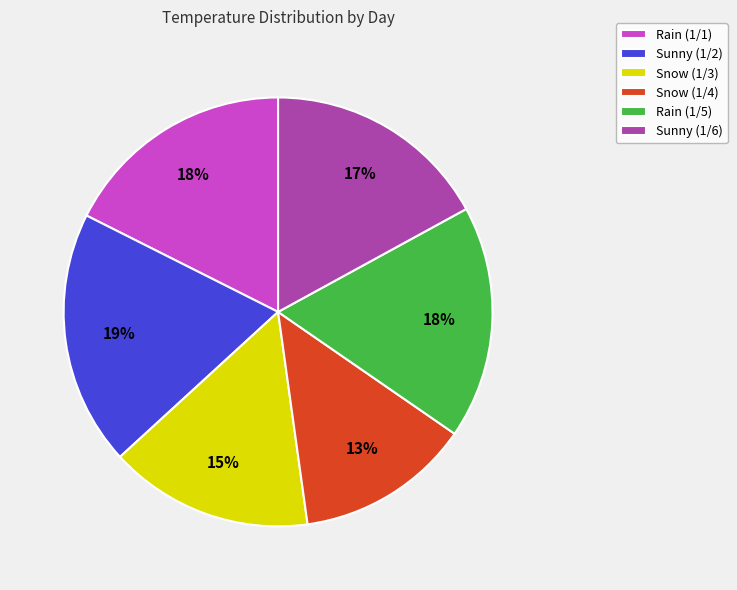

Is it true that Sunny (1/6) is 17% of the pie?

True